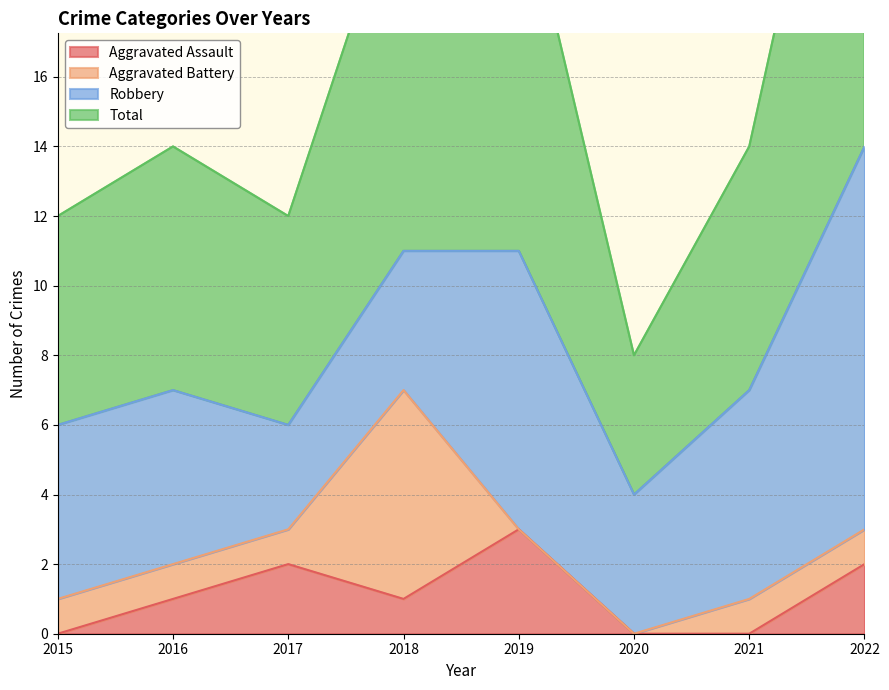

Is it true that Aggravated Assault equals 0 at 2020?

True